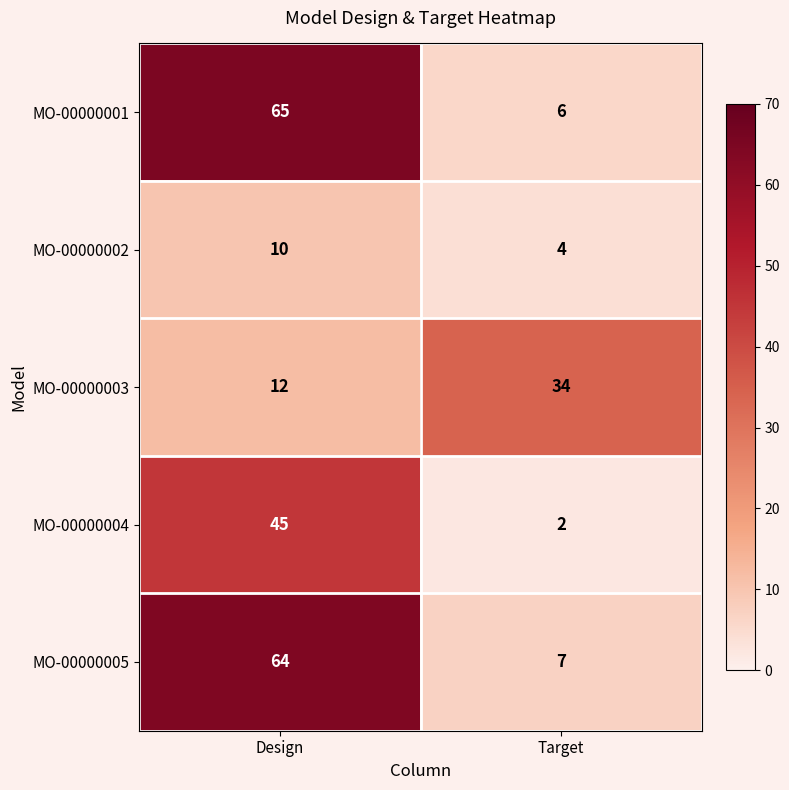

Between Design and Target, which series saw the biggest shift?

MO-00000001